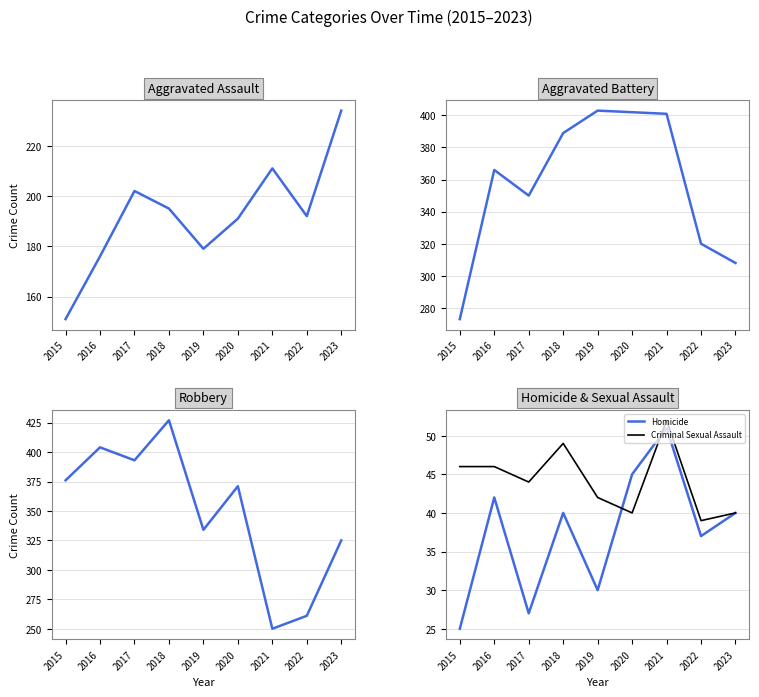

The Aggravated Battery series shows 210 at 2016. True or false?

False